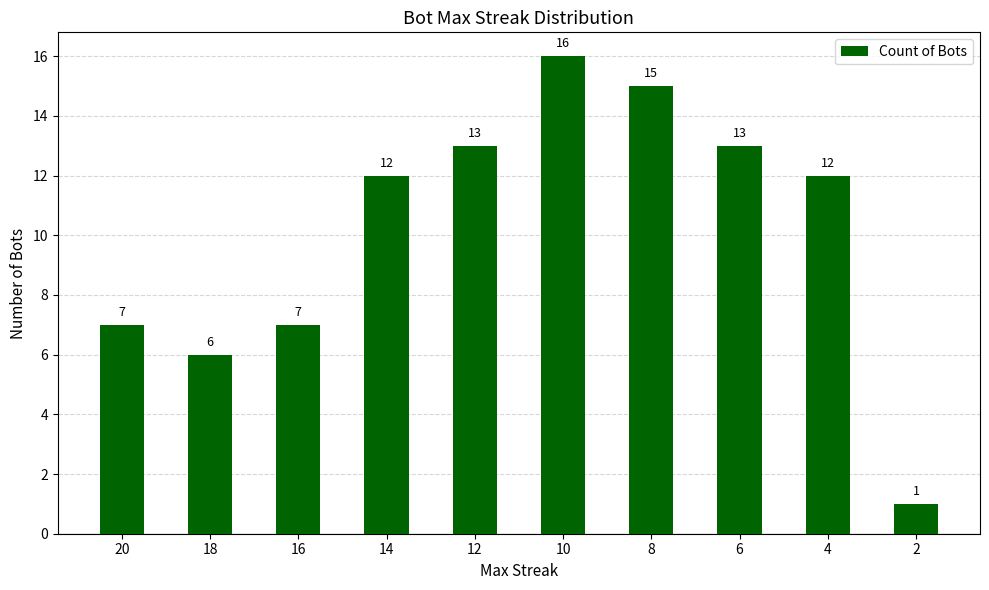

What is the average value?

10